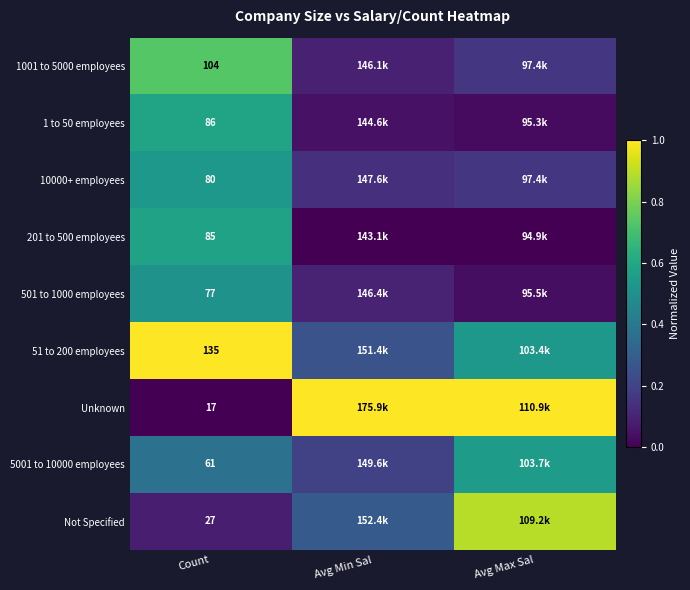

What is the total value across all series at Count?

672.0